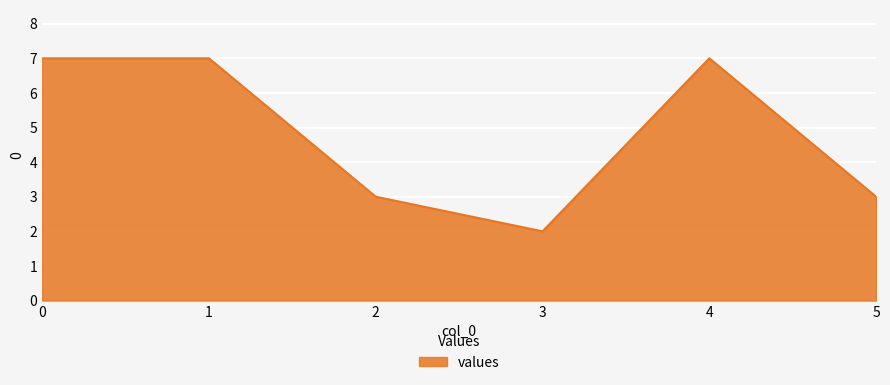

What is the ratio of the value at 0 to the value at 2?

2.3